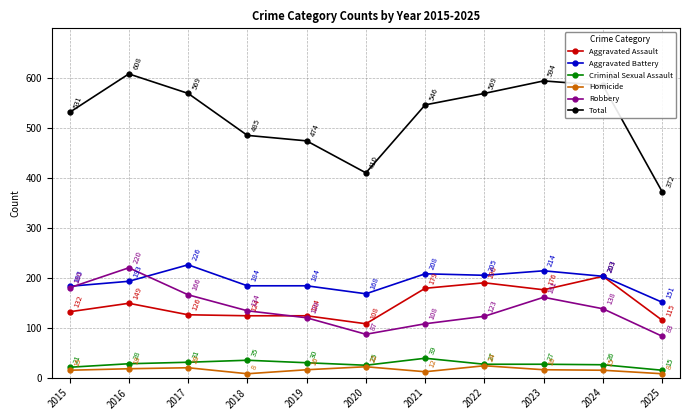

True or false: Aggravated Battery has a value of 208 at 2021.

True